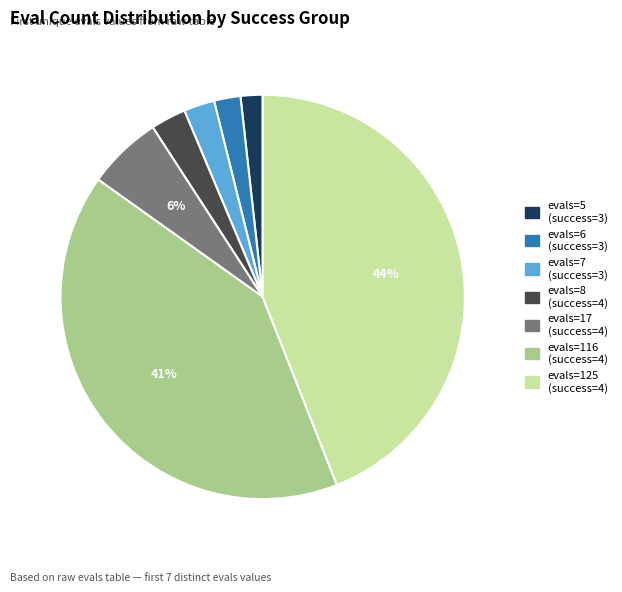

How many segments does this pie chart have?

7